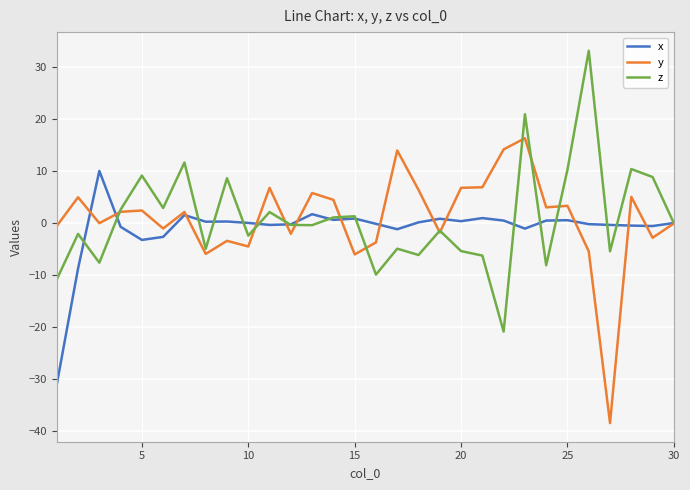

Rank the series by their maximum value, from lowest to highest.

x, y, z